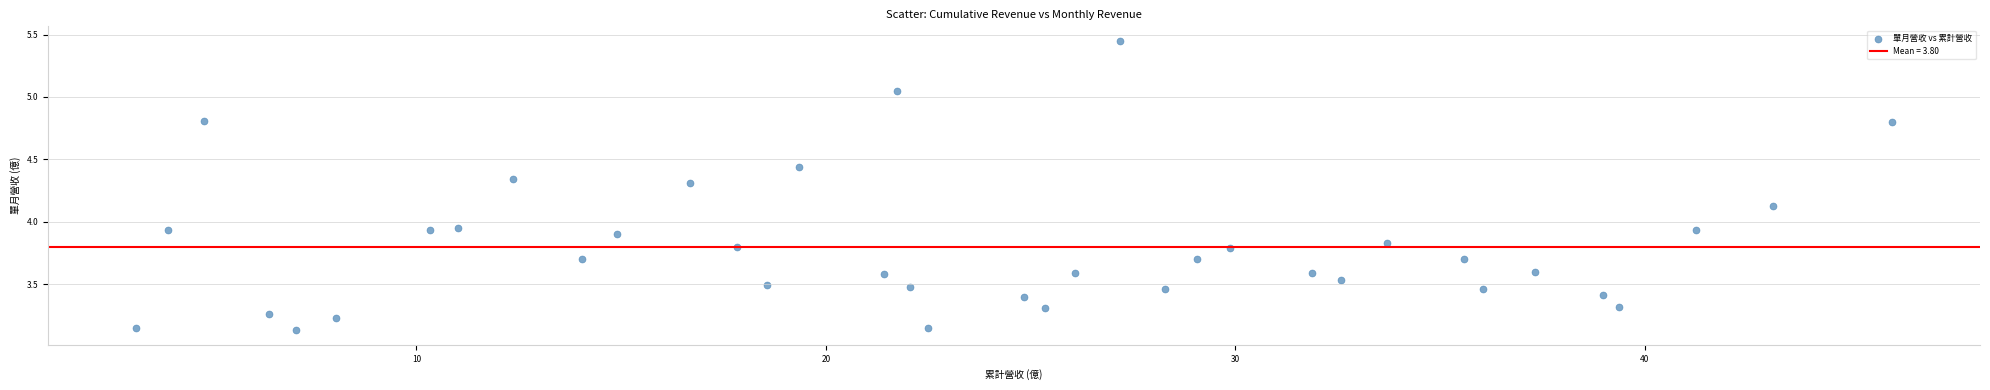

What is the range of X values (max minus min)?

42.9